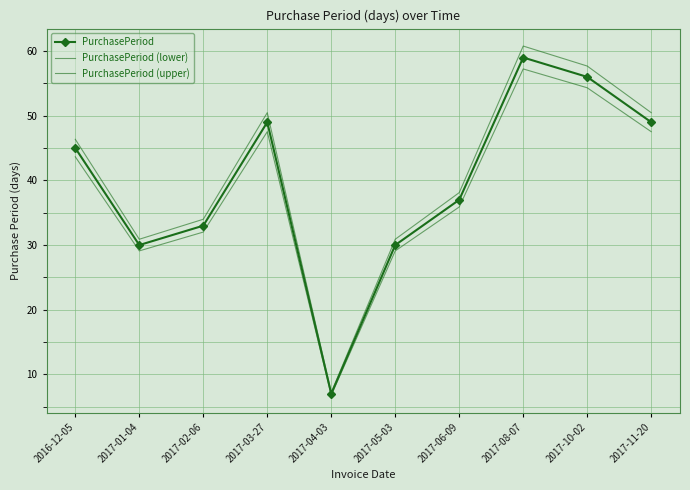

Which has a higher value, 2017-04-03 or 2017-08-07?

2017-08-07